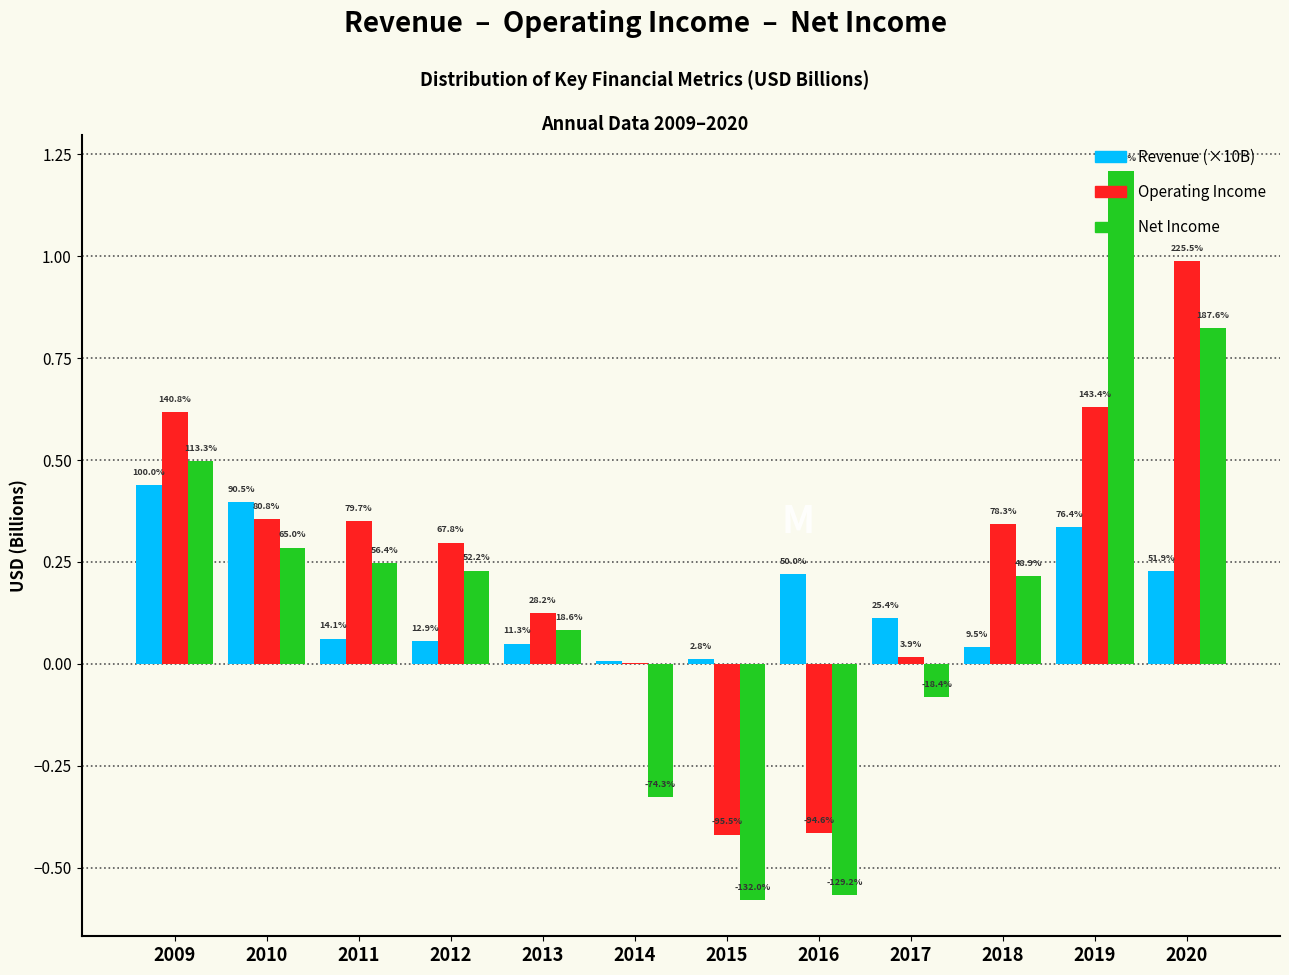

Are the bars horizontal?

No